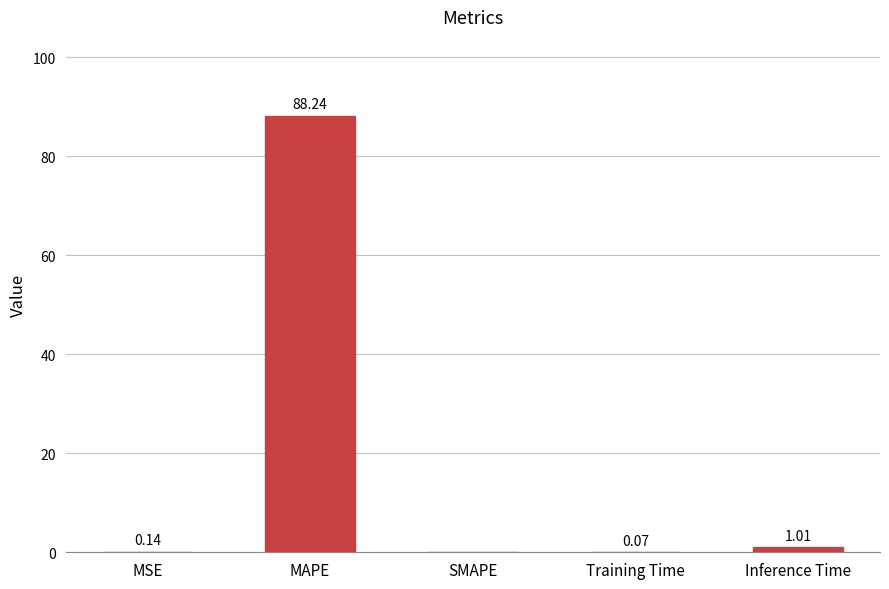

What is the sum of the values at MSE and Inference Time?

1.2